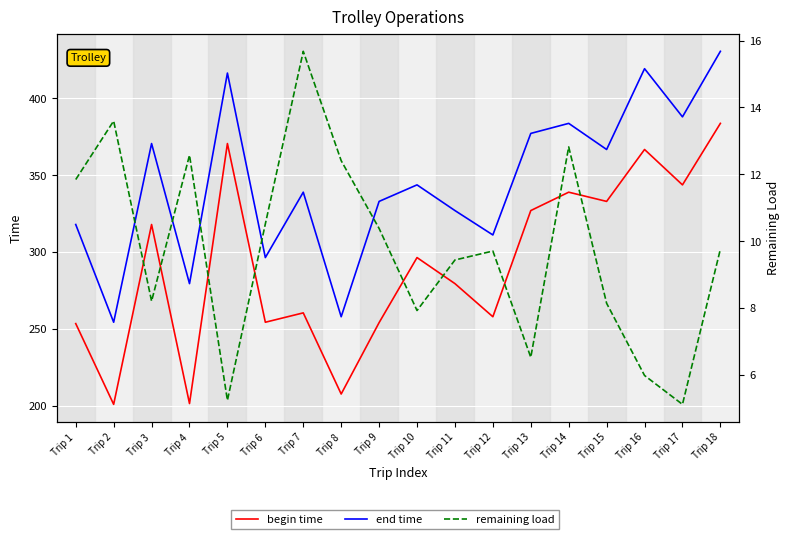

What is the difference between the remaining load values at Trip 14 and Trip 9?

2.4